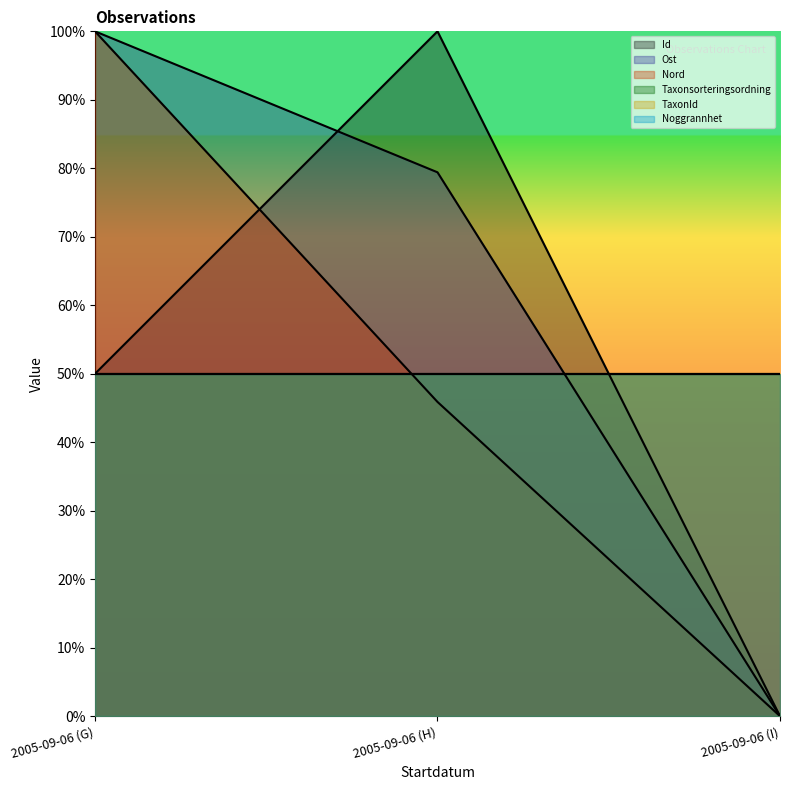

What is the difference between the maximum and minimum values in the Id series?

100.0